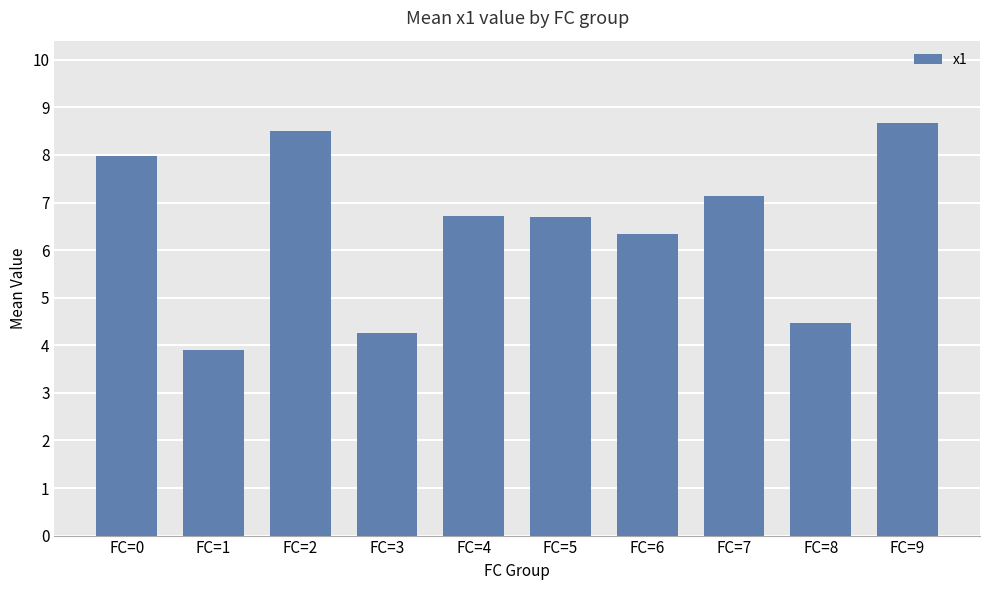

What is the smallest value displayed?

3.9